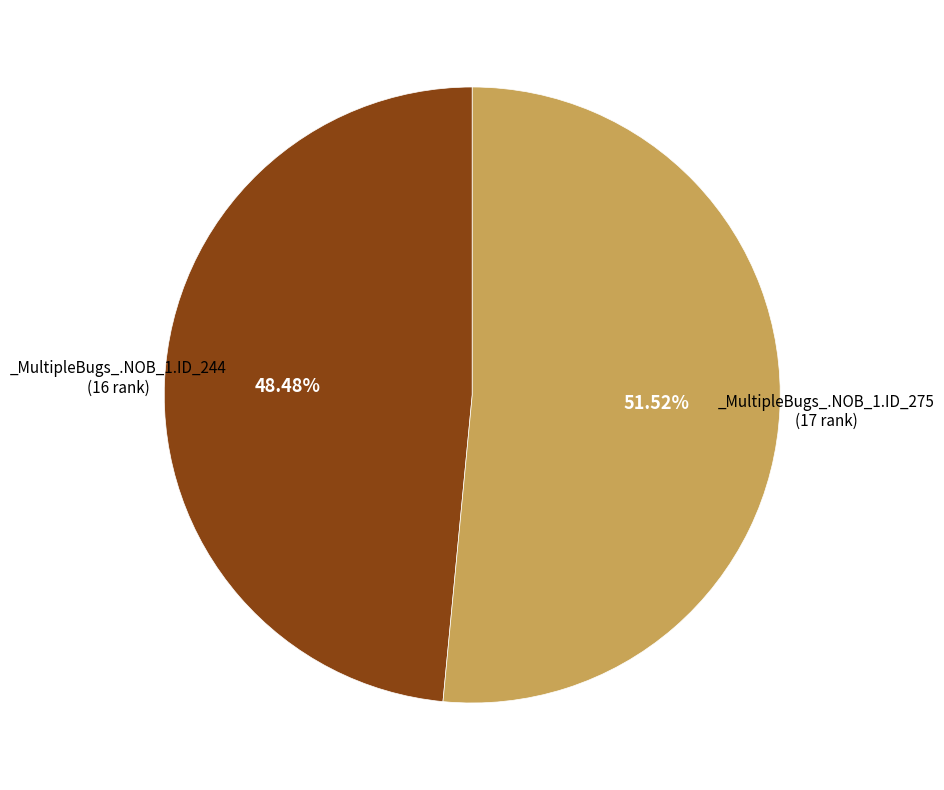

Is there any slice that represents more than half of the pie?

Yes